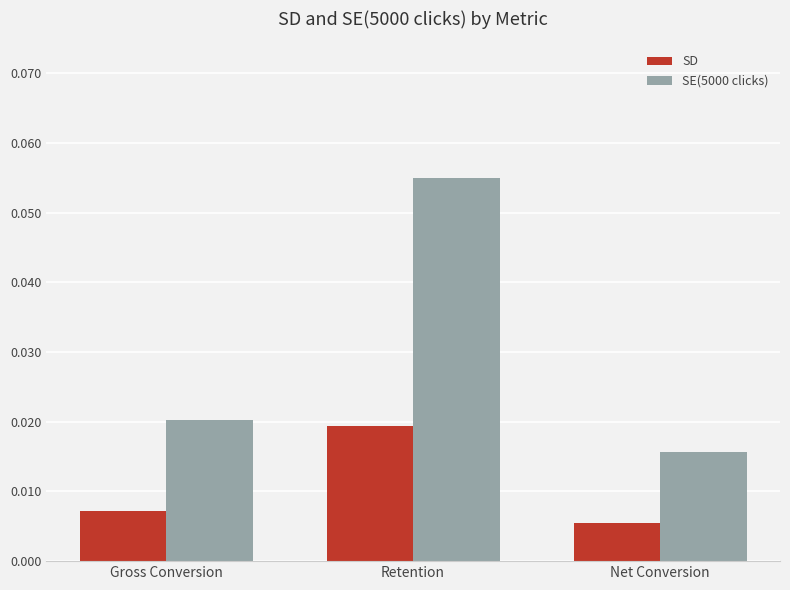

What position from the left is Retention?

2